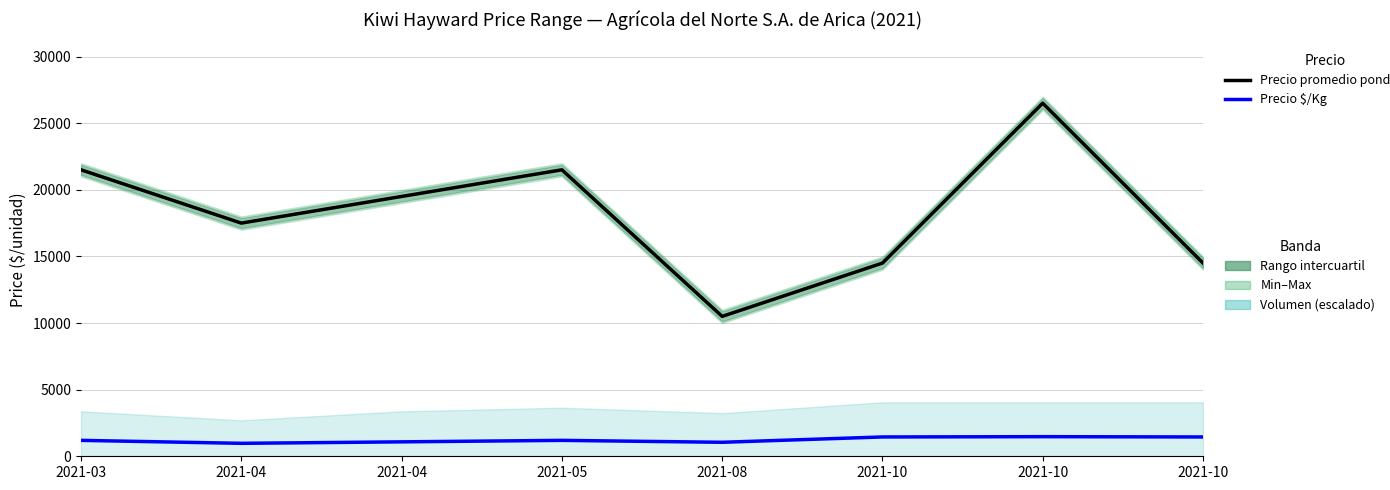

Which category has the lowest value in the Precio promedio ponderado series?

2021-08